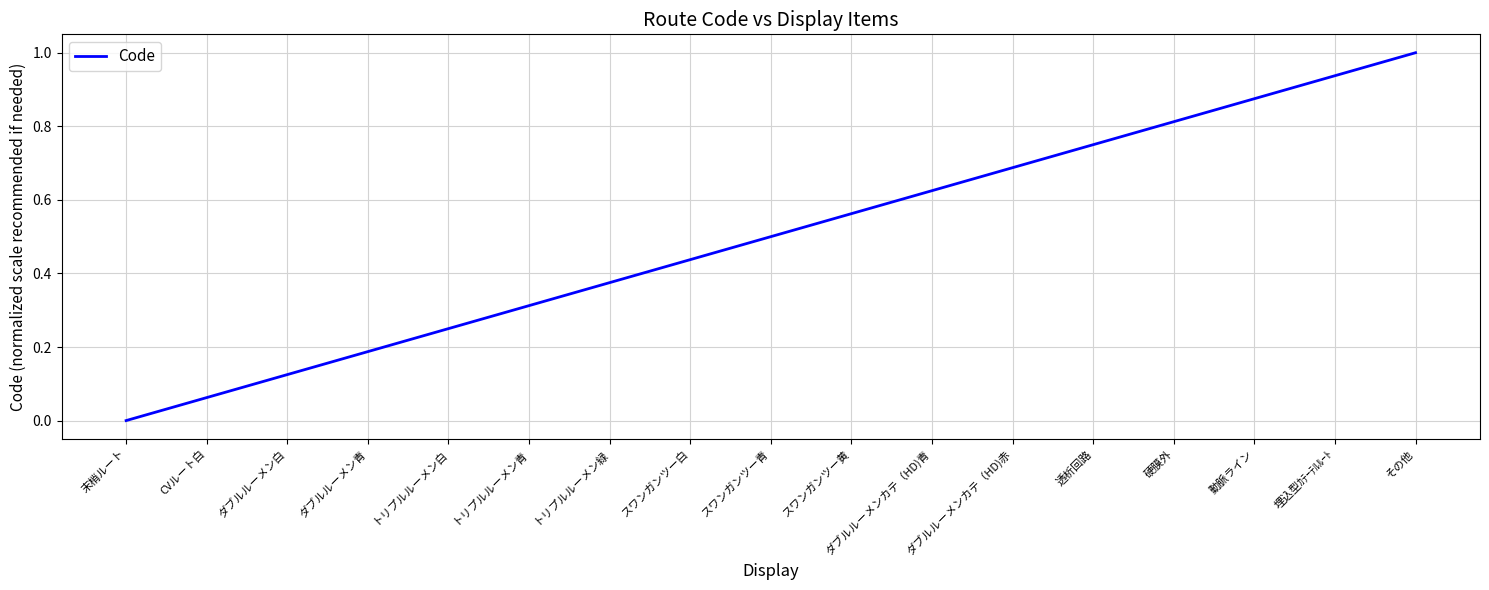

At which category does the chart reach its peak across all series?

その他